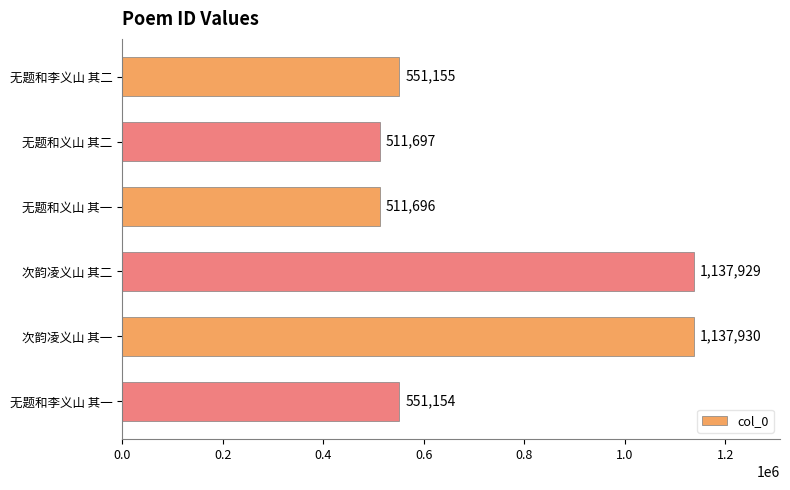

What is the sum of all values?

4401561